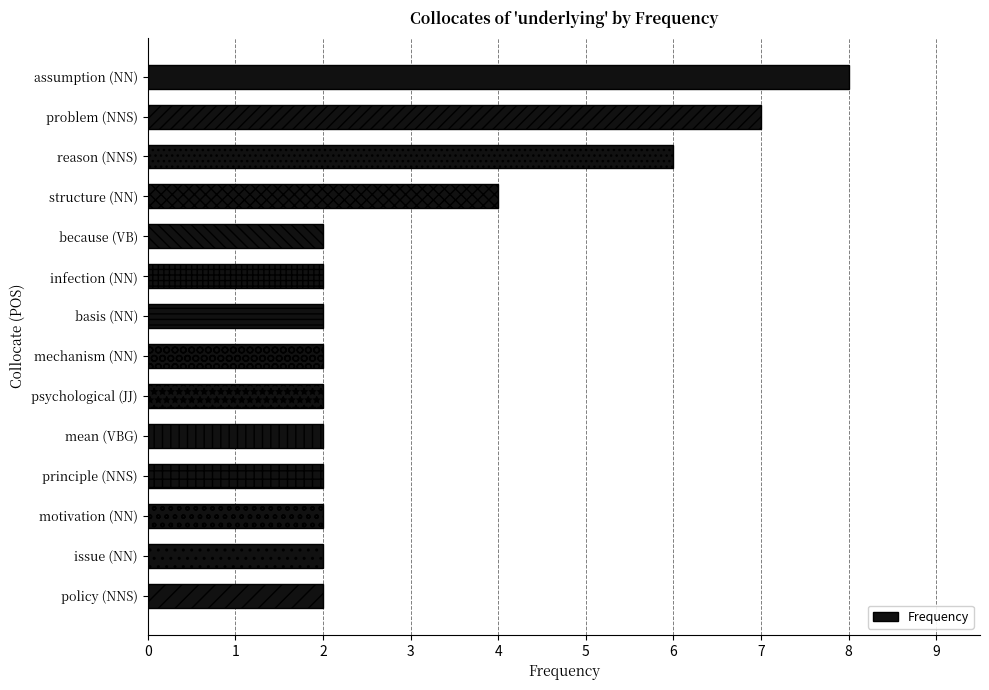

Reading top to bottom, extract all data points from this chart.

8	7	6	4	2	2	2	2	2	2	2	2	2	2